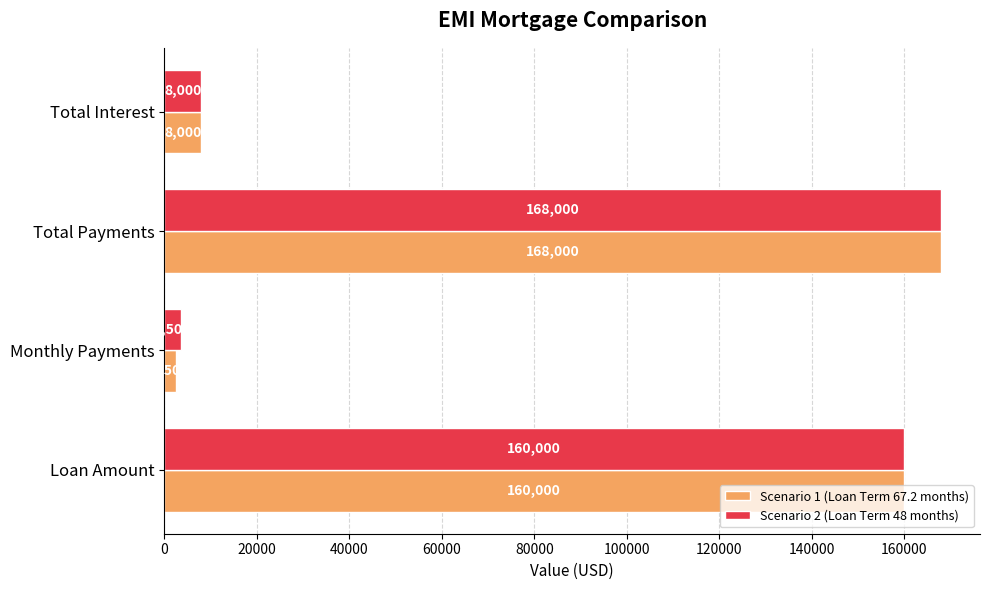

The Scenario 2 (Loan Term 48 months) series shows 268897 at Loan Amount. True or false?

False